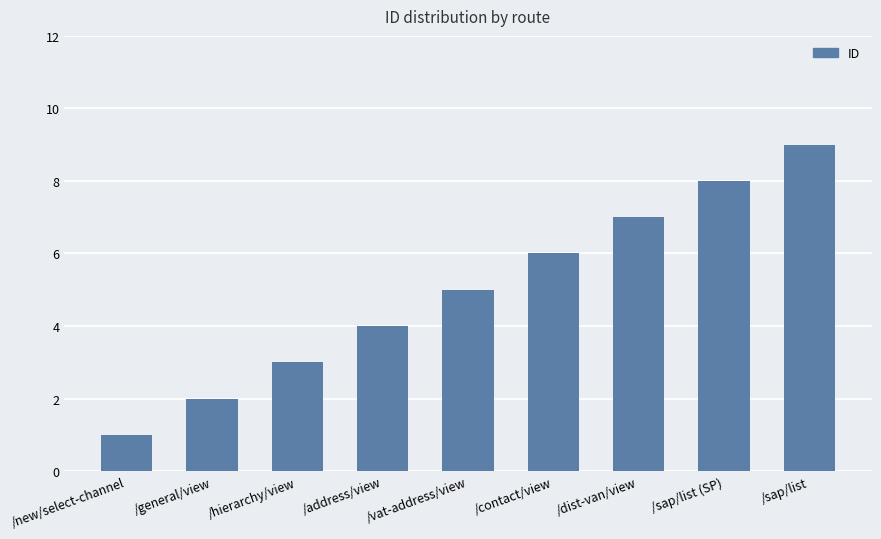

What is the ratio of the value at /address/view to the value at /general/view?

2.0